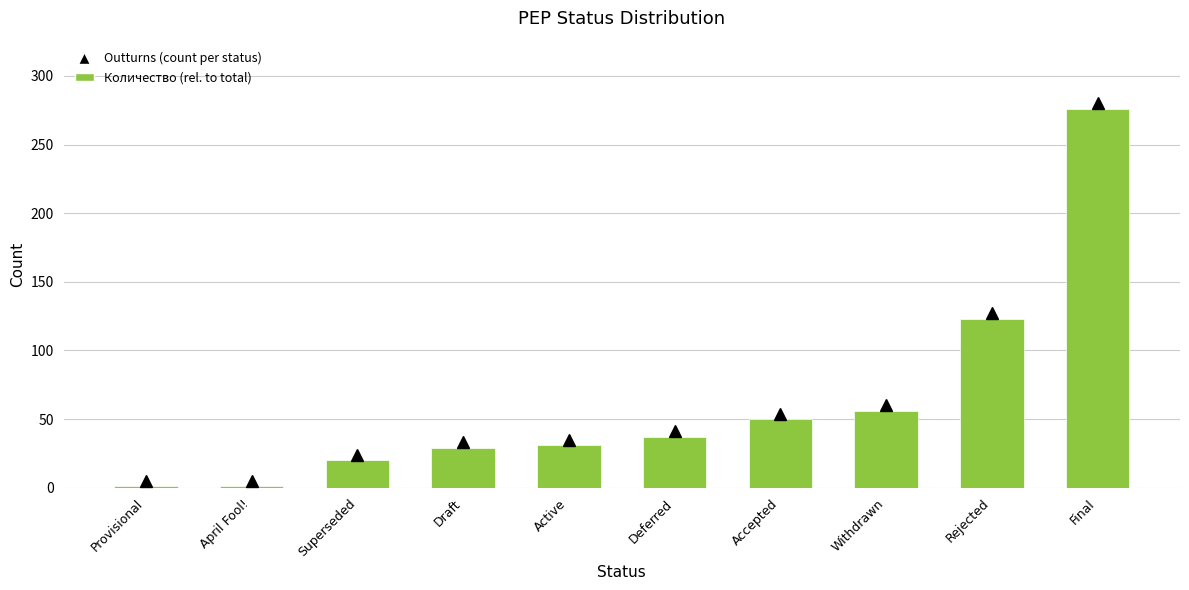

What is the value of the 8th bar from the left?

56